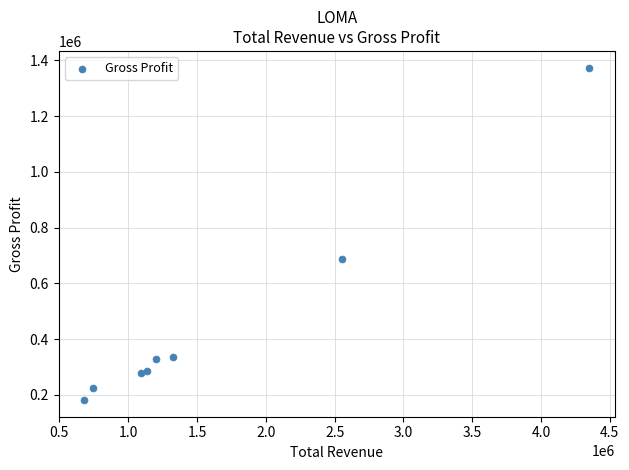

What Y value in the scatter plot is closest to 777850?

688700